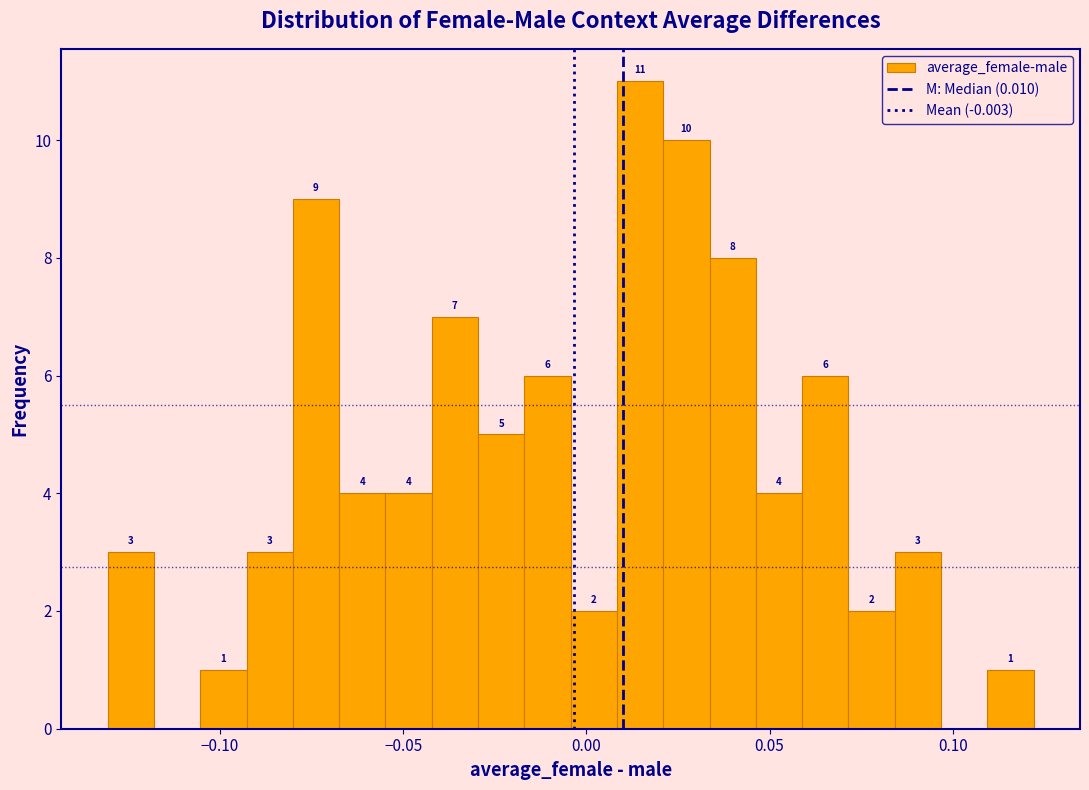

Read against the x-axis, roughly where is the centre of the tallest bar?

0.015